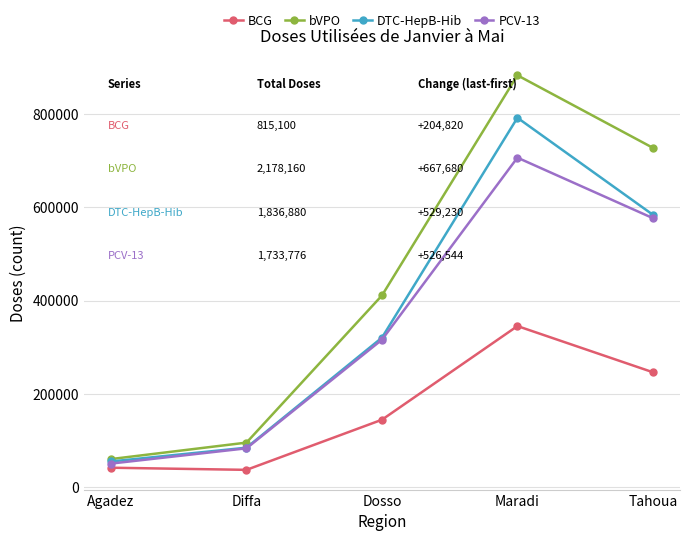

At how many categories does at least one series exceed 746117?

1